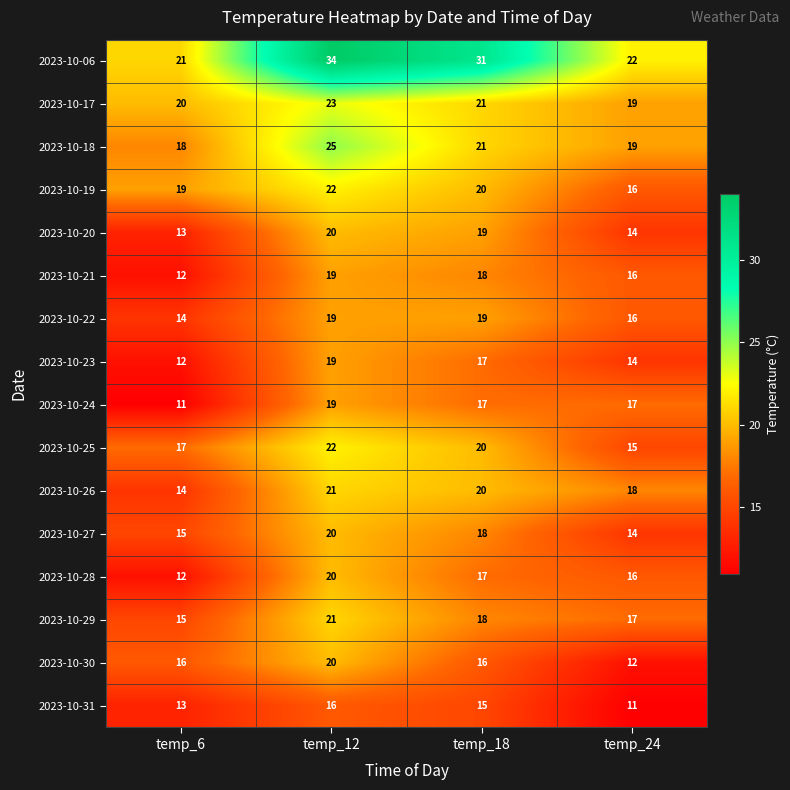

What is the difference between the maximum and minimum values in the 2023-10-25 series?

7